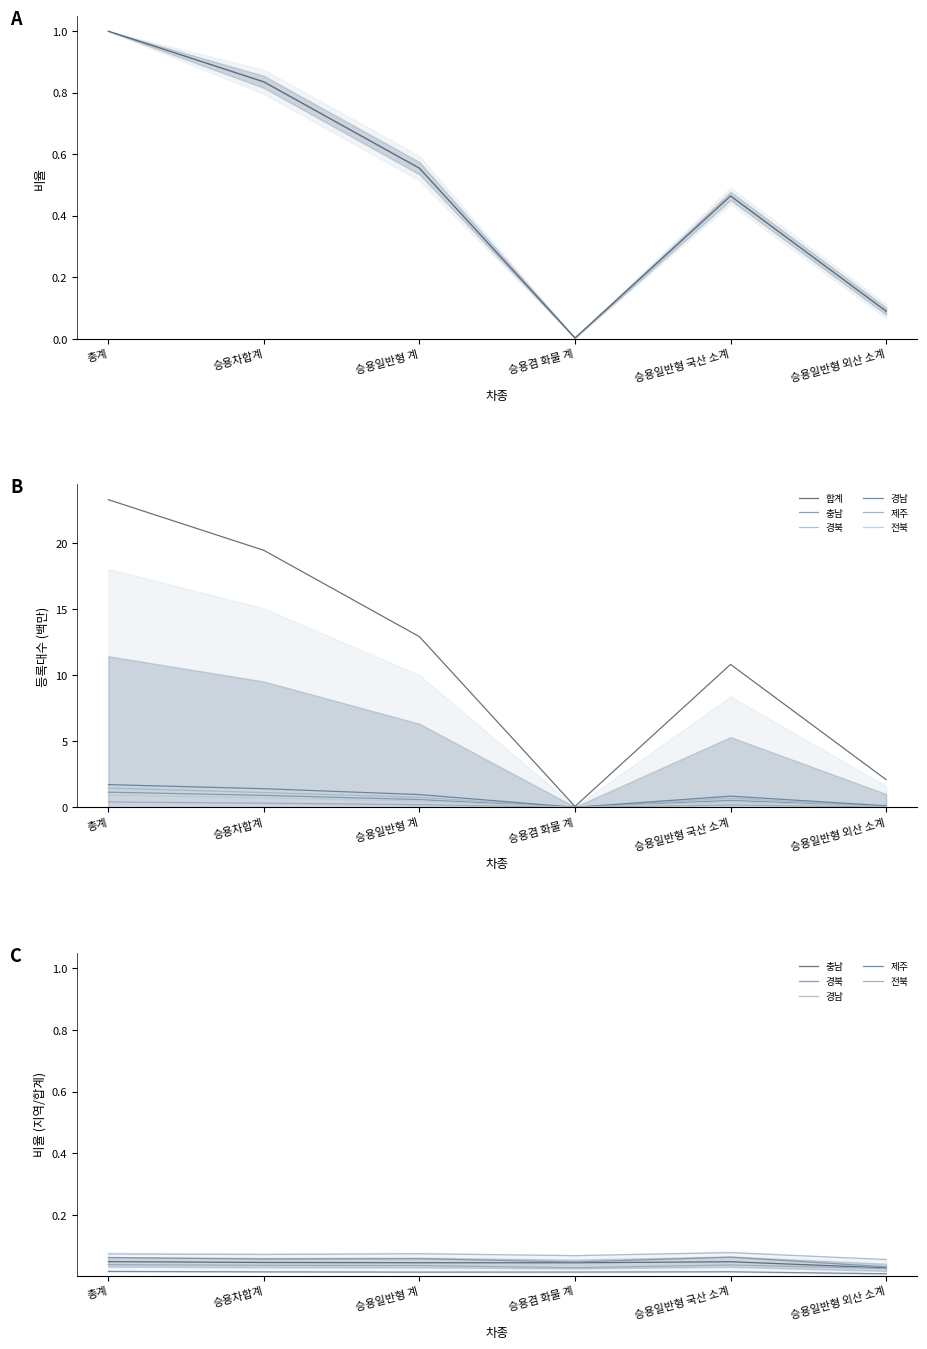

What is the maximum value for 경남?

1.7